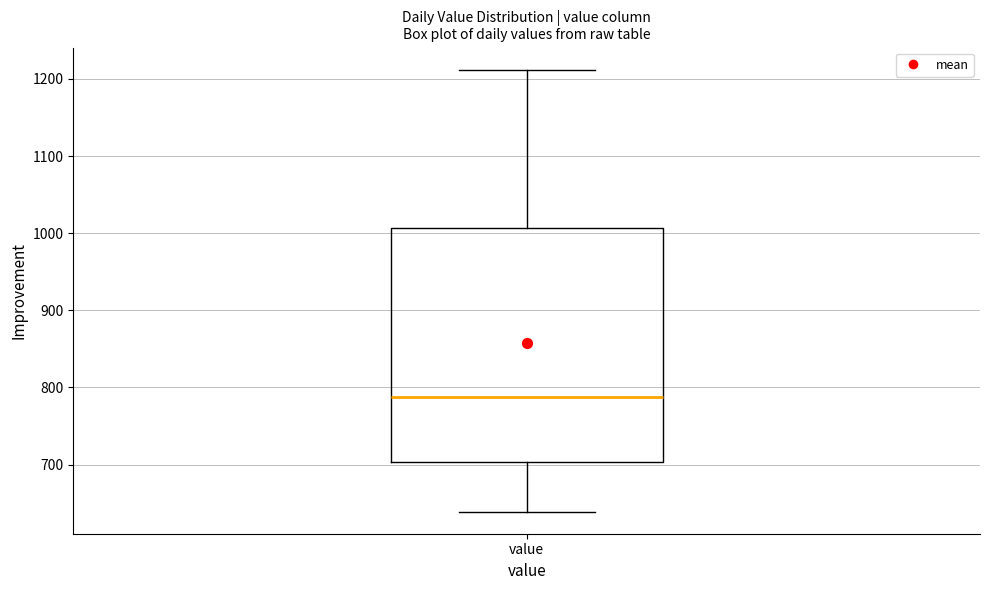

Where does the upper whisker of the box for value end on the y-axis? The values are not printed on the chart, so give them approximately, as read against the axis.

1210